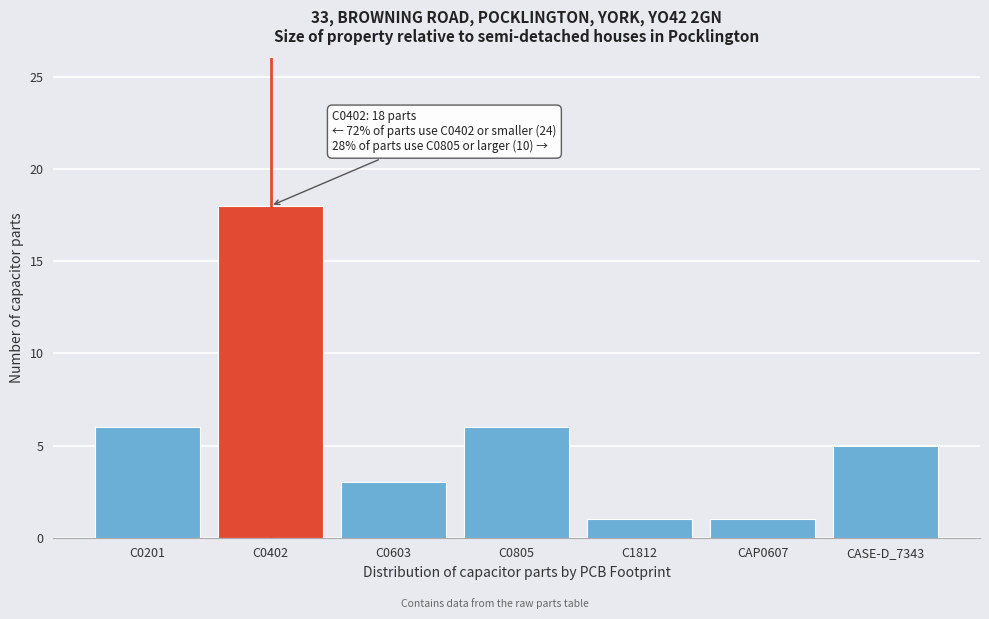

Reading left to right, extract all data points from this chart.

6	18	3	6	1	1	5